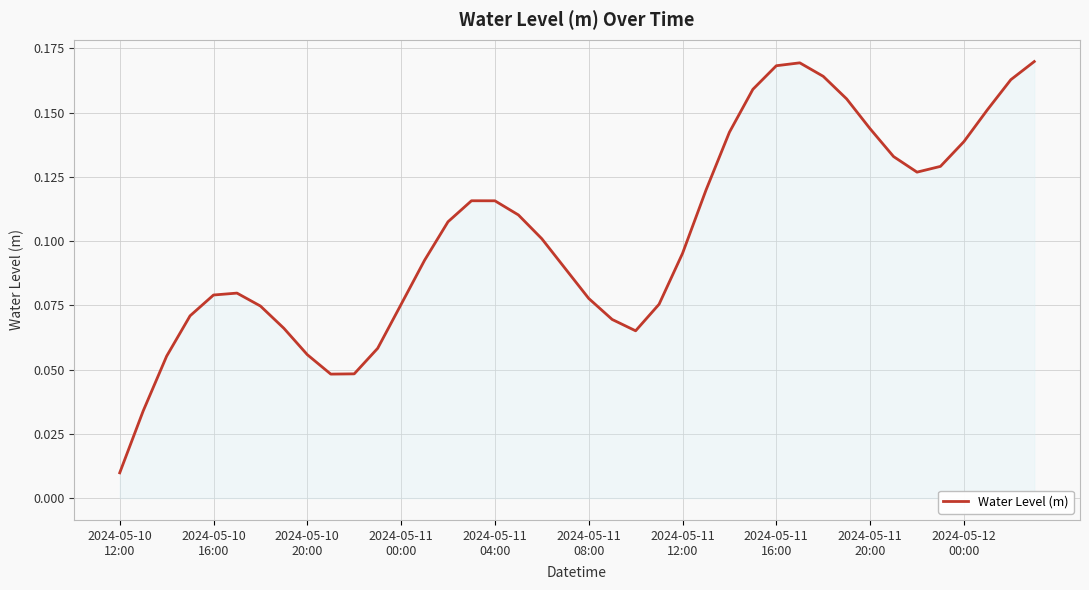

How many points are higher than both their immediate neighbors (excluding endpoints)?

3